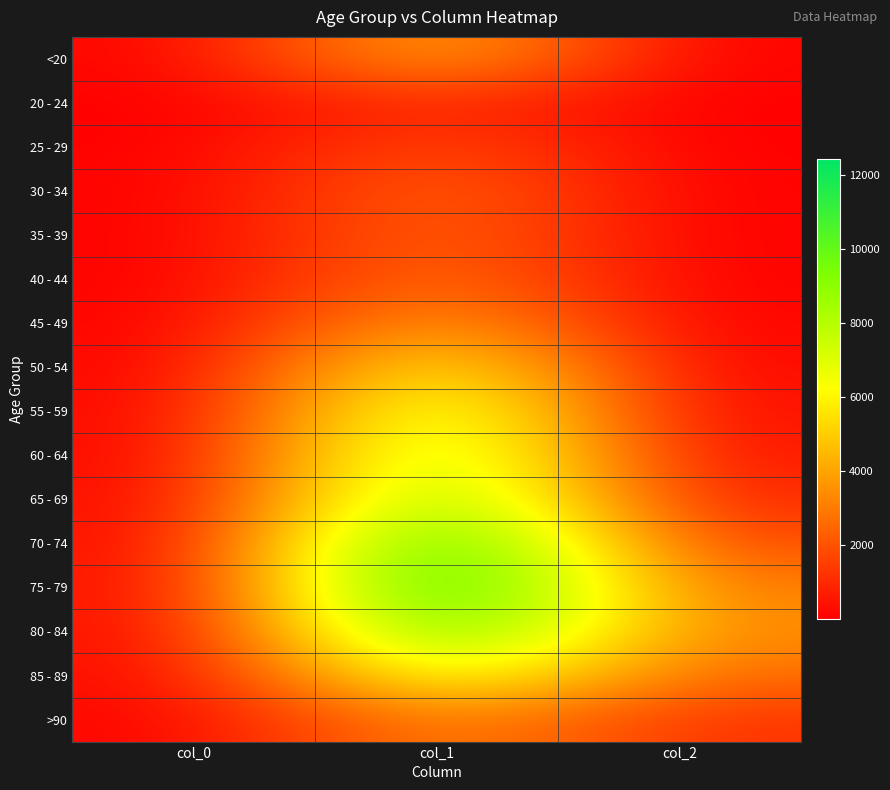

Reading left to right, extract all data points from this chart.

<20: col_0=77	col_1=4641	col_2=18
20 - 24: col_0=5	col_1=1191	col_2=4
25 - 29: col_0=14	col_1=2038	col_2=3
30 - 34: col_0=27	col_1=2765	col_2=17
35 - 39: col_0=17	col_1=2814	col_2=18
40 - 44: col_0=20	col_1=3078	col_2=24
45 - 49: col_0=23	col_1=4396	col_2=47
50 - 54: col_0=39	col_1=6803	col_2=126
55 - 59: col_0=59	col_1=8400	col_2=227
60 - 64: col_0=84	col_1=9236	col_2=426
65 - 69: col_0=137	col_1=9883	col_2=850
70 - 74: col_0=153	col_1=12018	col_2=1690
75 - 79: col_0=220	col_1=12434	col_2=2848
80 - 84: col_0=209	col_1=10764	col_2=3273
85 - 89: col_0=206	col_1=7417	col_2=2548
>90: col_0=93	col_1=3604	col_2=1224